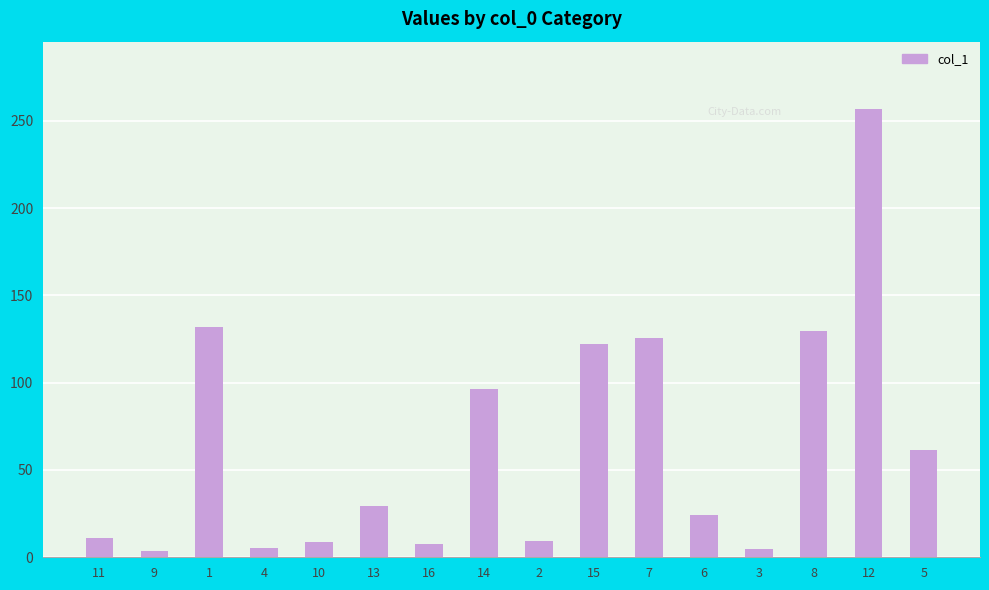

What is the difference between the values at 6 and 15?

97.7